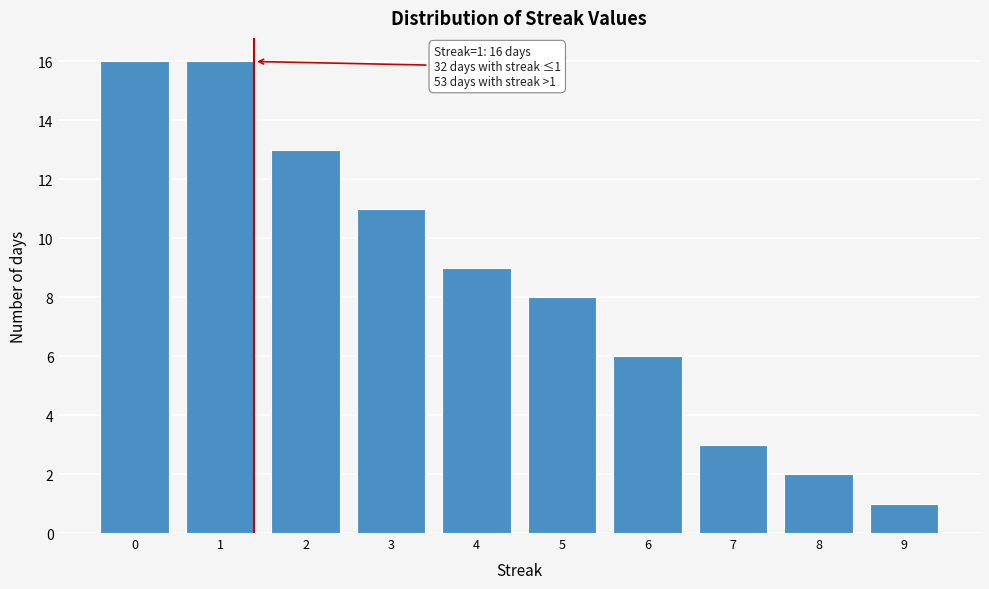

Reading right to left, what are all the values shown in this chart?

1	2	3	6	8	9	11	13	16	16